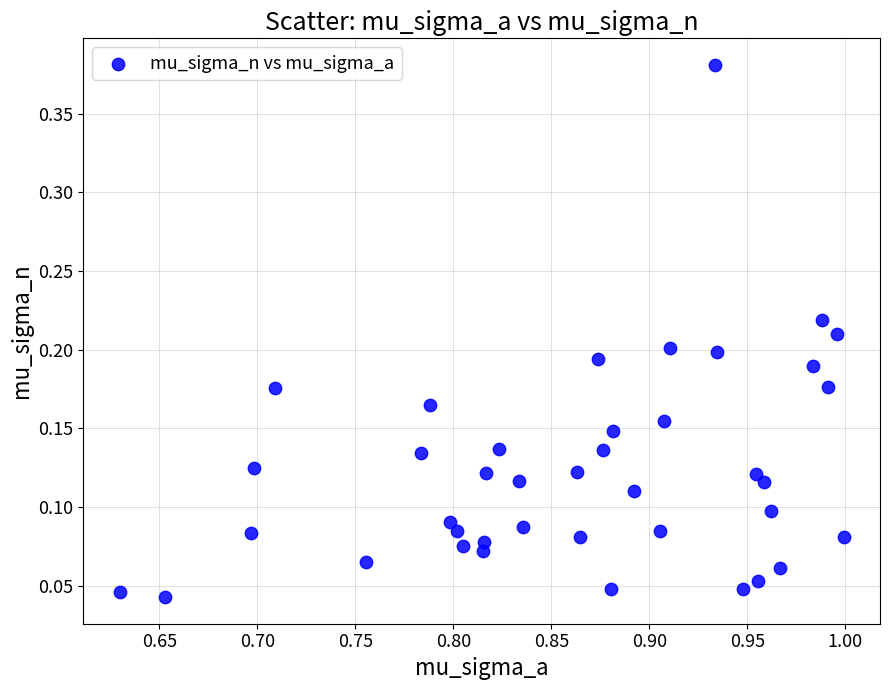

What is the range of Y values (max minus min)?

0.3